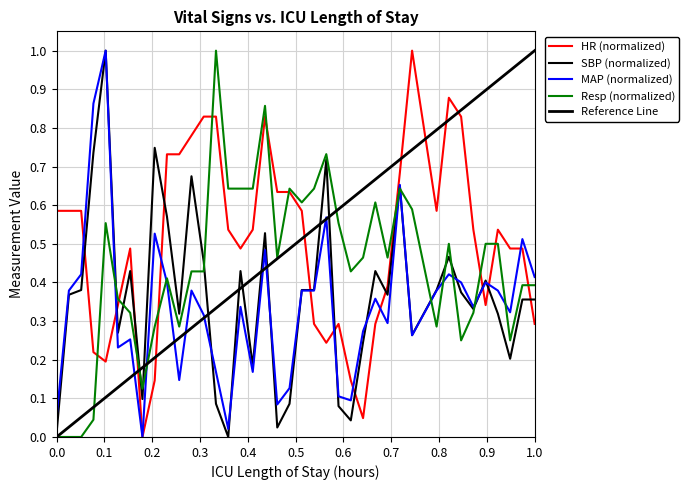

True or false: SBP has more than 2 points higher than both neighbors.

True